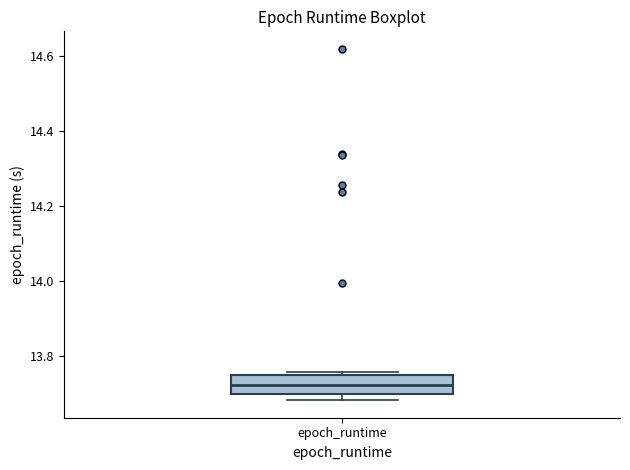

Where is the lower edge of the box for epoch_runtime on the y-axis? The values are not printed on the chart, so give them approximately, as read against the axis.

13.70